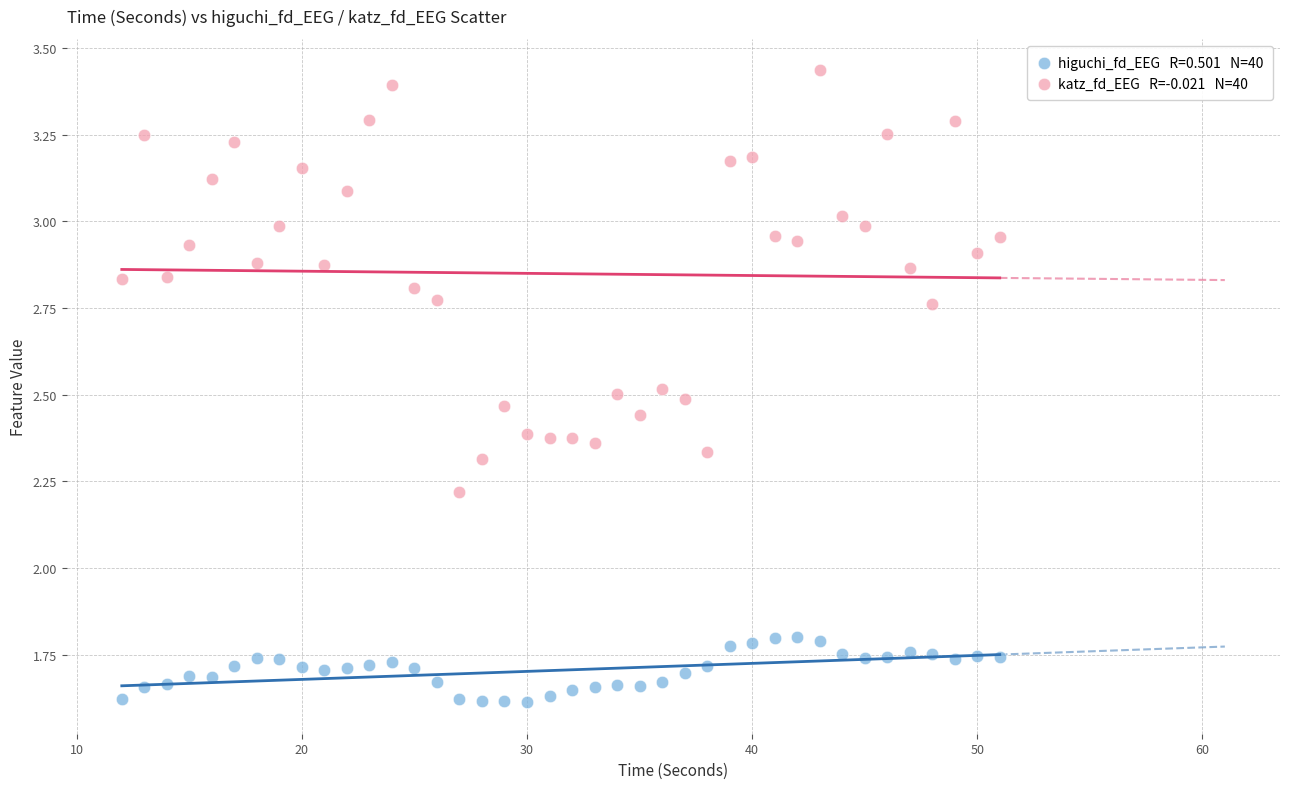

Across all data points, what is the range of X values (max minus min)?

39.0